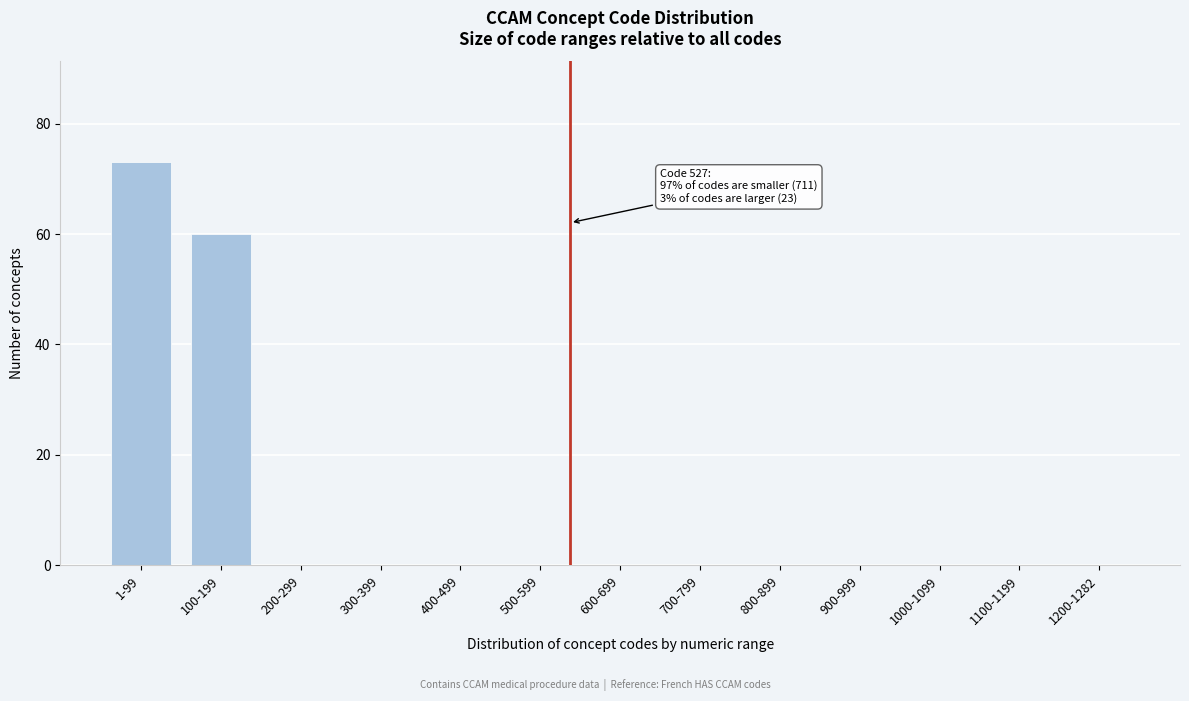

Reading right to left, extract all data points from this chart.

1200-1282=0	1100-1199=0	1000-1099=0	900-999=0	800-899=0	700-799=0	600-699=0	500-599=0	400-499=0	300-399=0	200-299=0	100-199=60	1-99=73